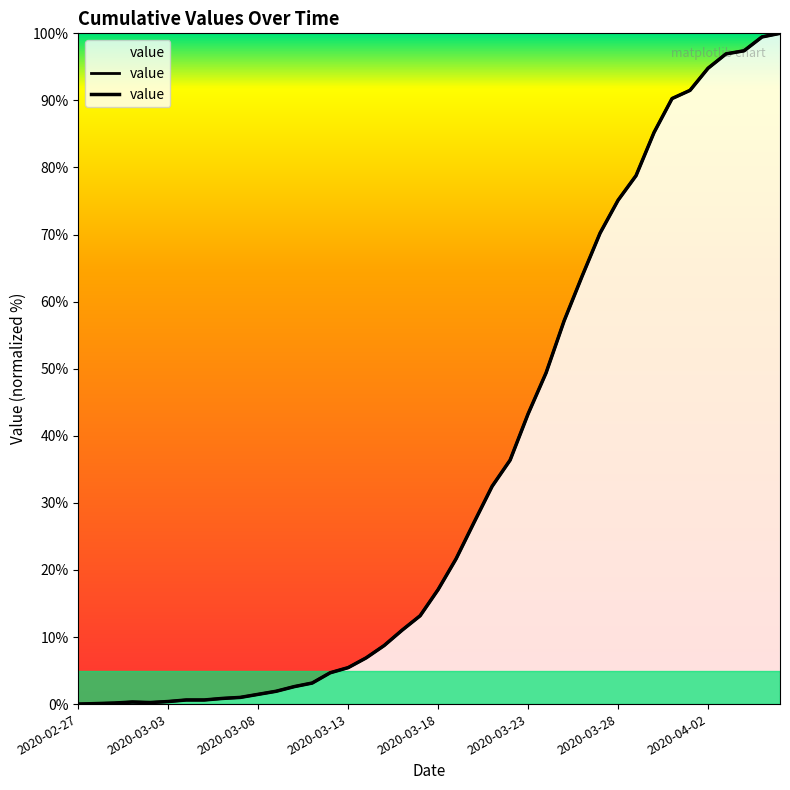

The value at 34 is 91.5. True or false?

True